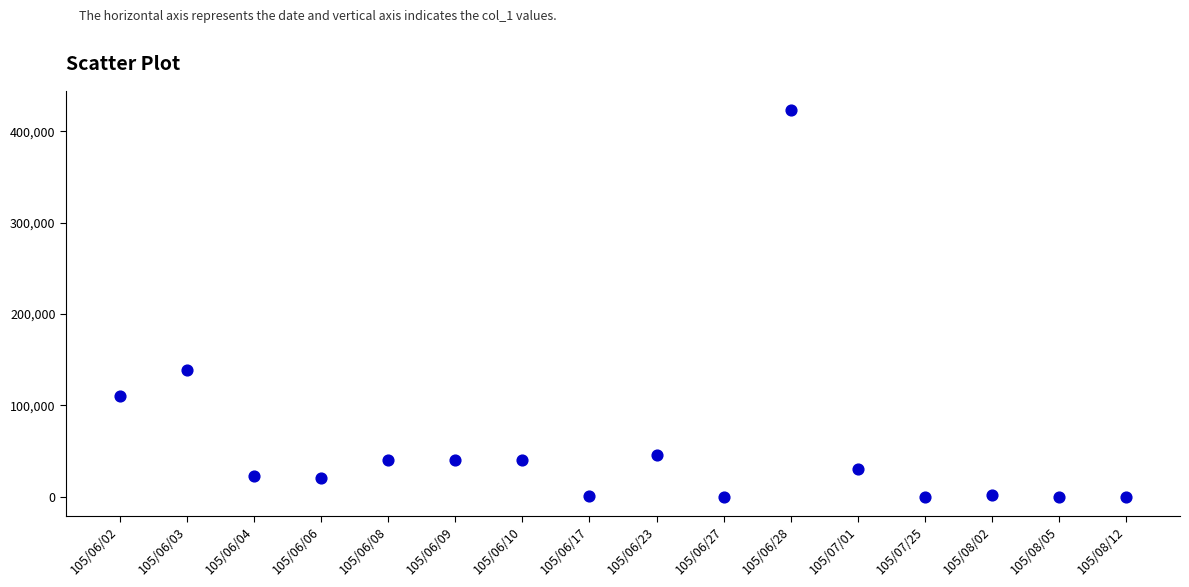

What Y value in the scatter plot is closest to 211500?

138000